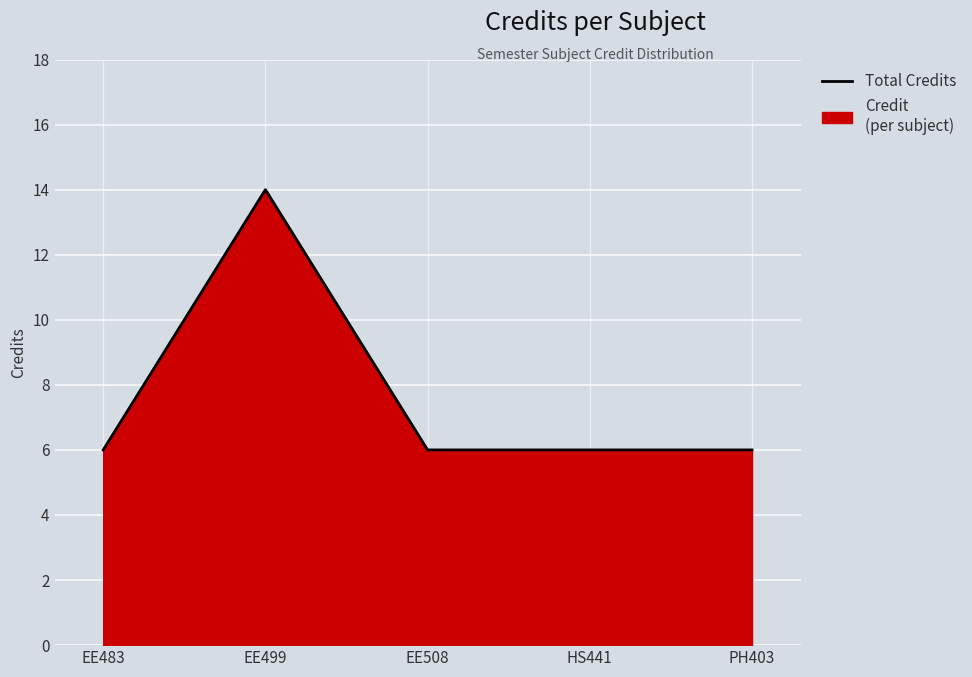

At which label is the value closest to 10?

EE483